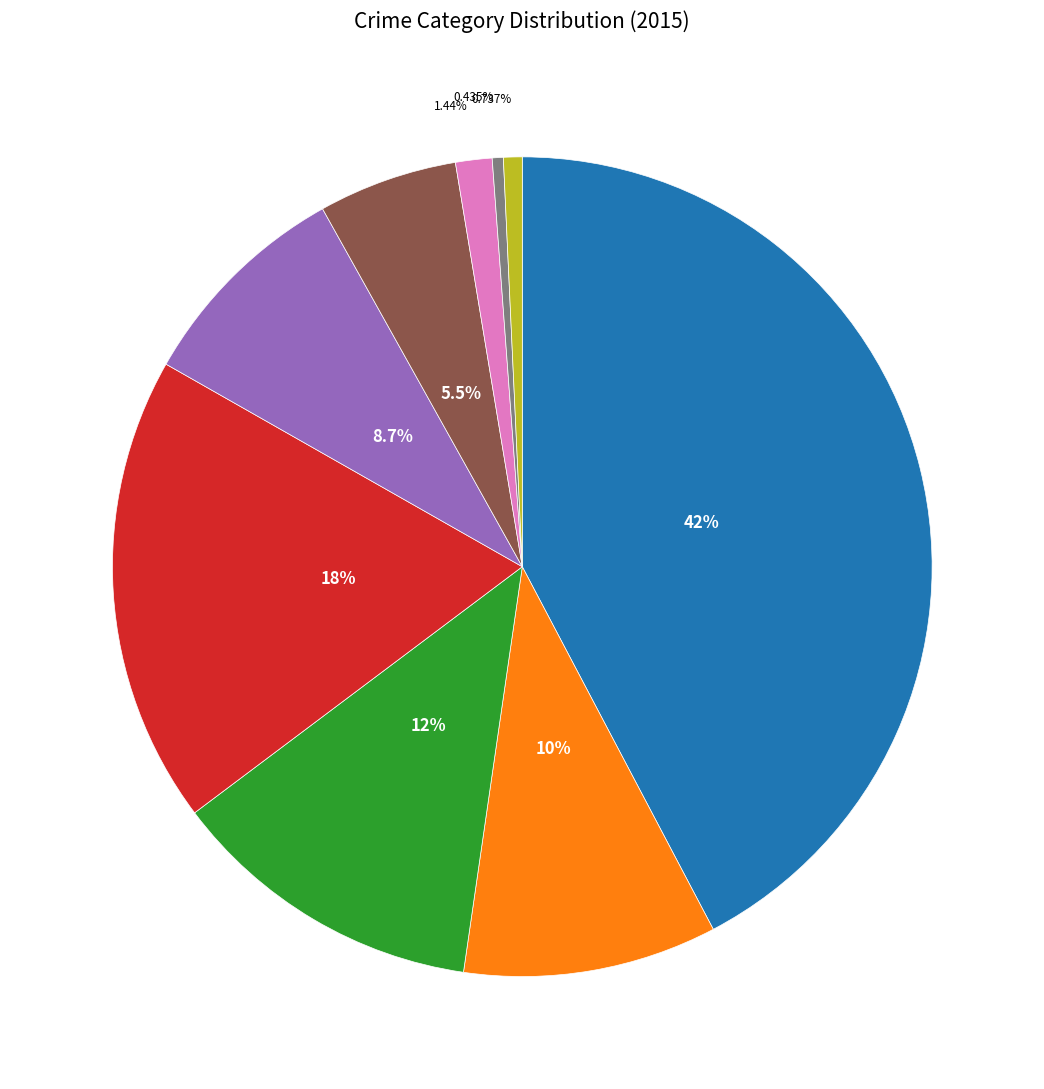

Is there a majority slice in this chart?

No